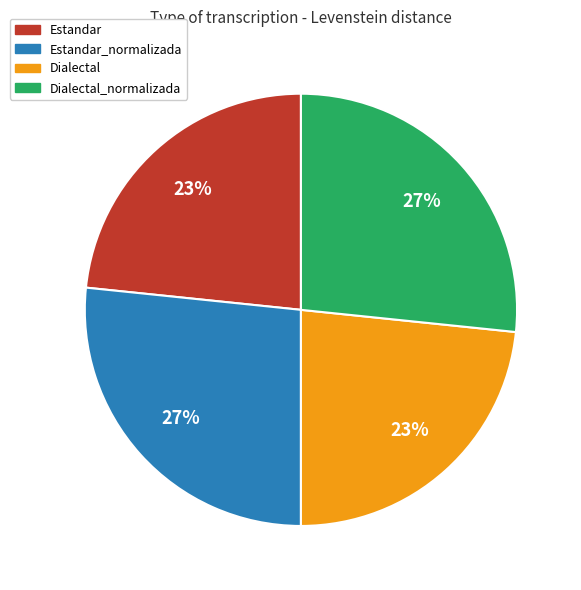

Is there any slice that represents more than half of the pie?

No